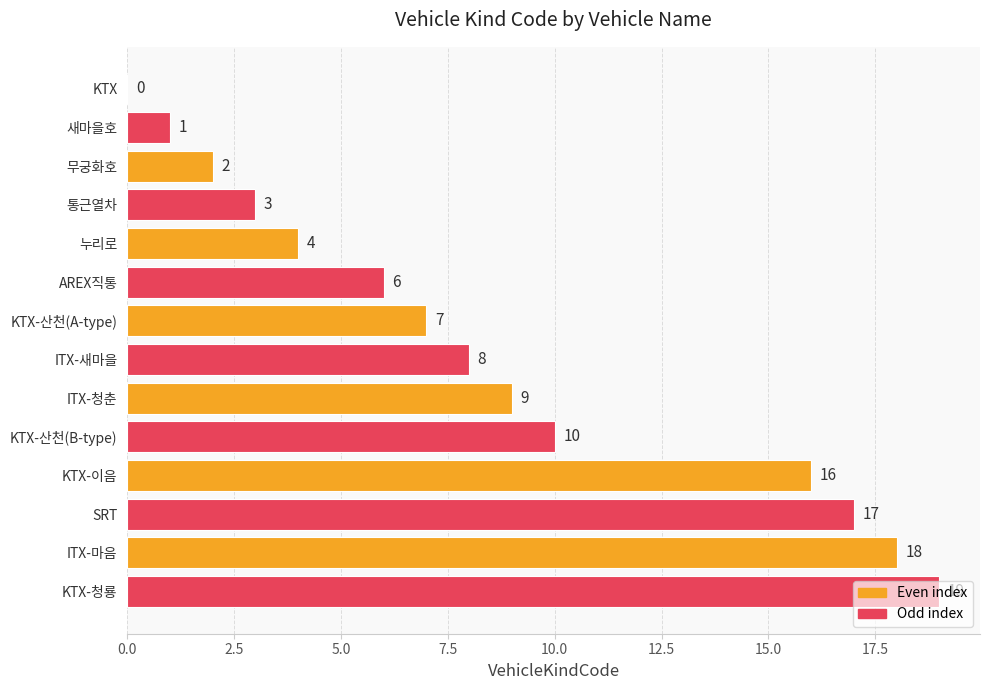

What is the change in value from KTX-이음 to SRT?

+1